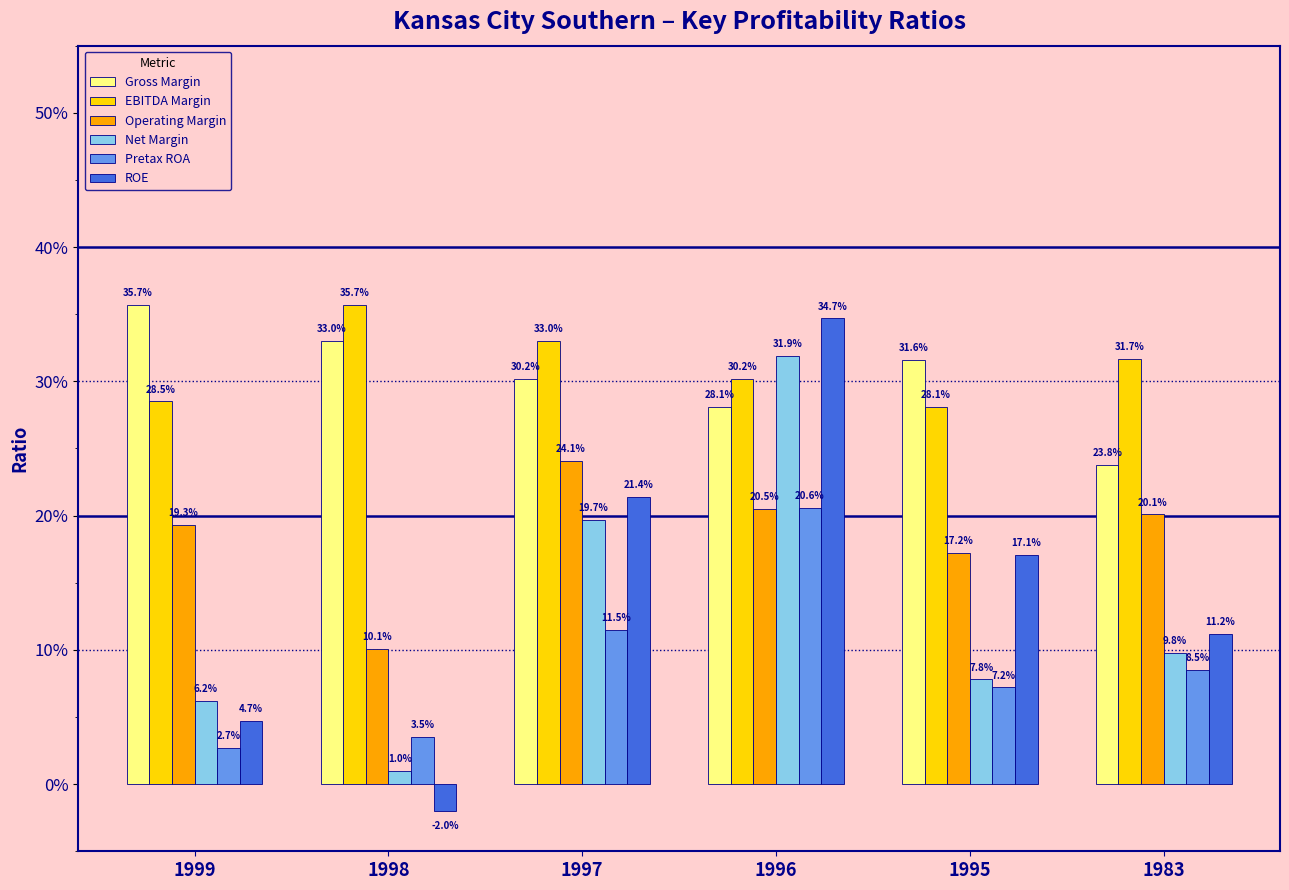

Are the bars grouped side by side (vs. stacked)?

Yes